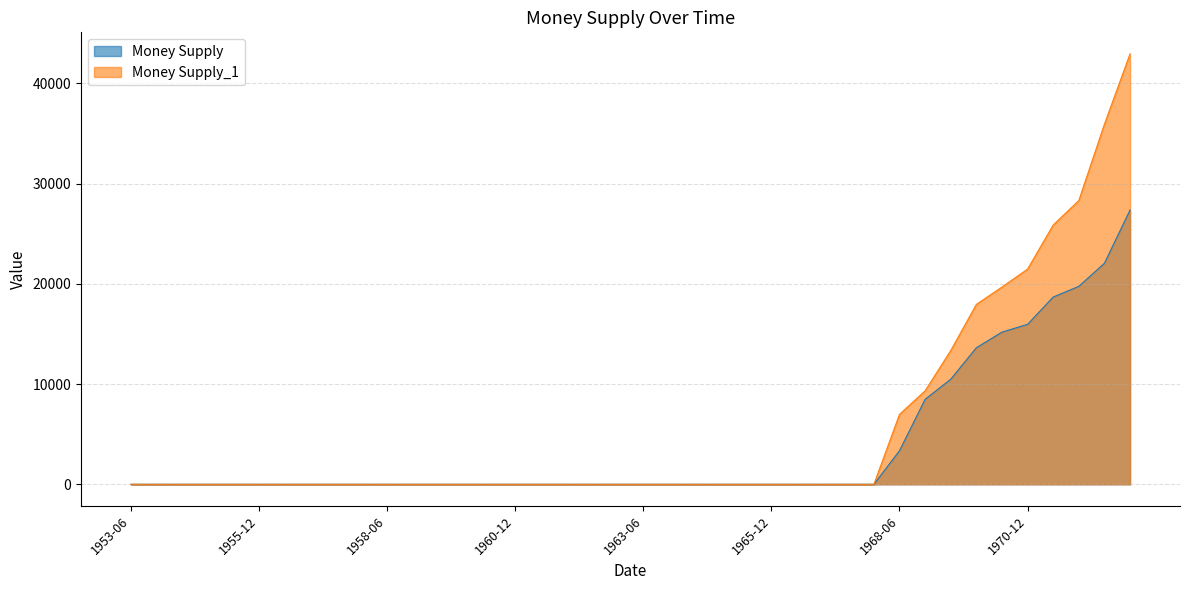

What are all the series names shown in the legend?

Money Supply, Money Supply_1